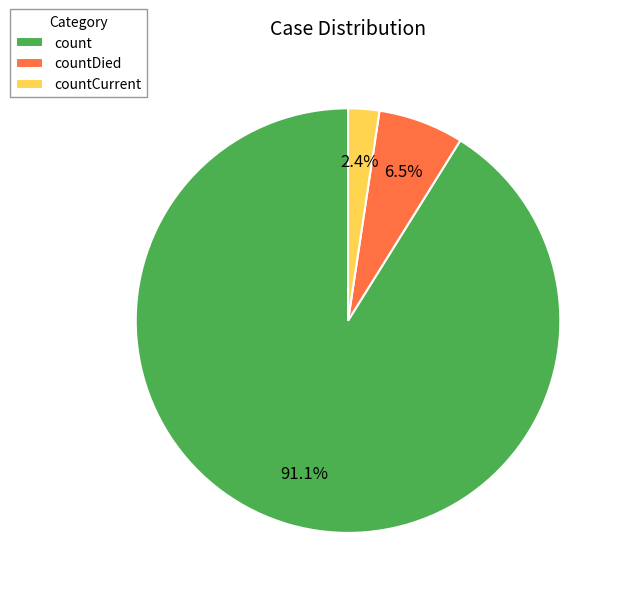

To the nearest percent, what is the difference between the largest and smallest slice percentages?

89%